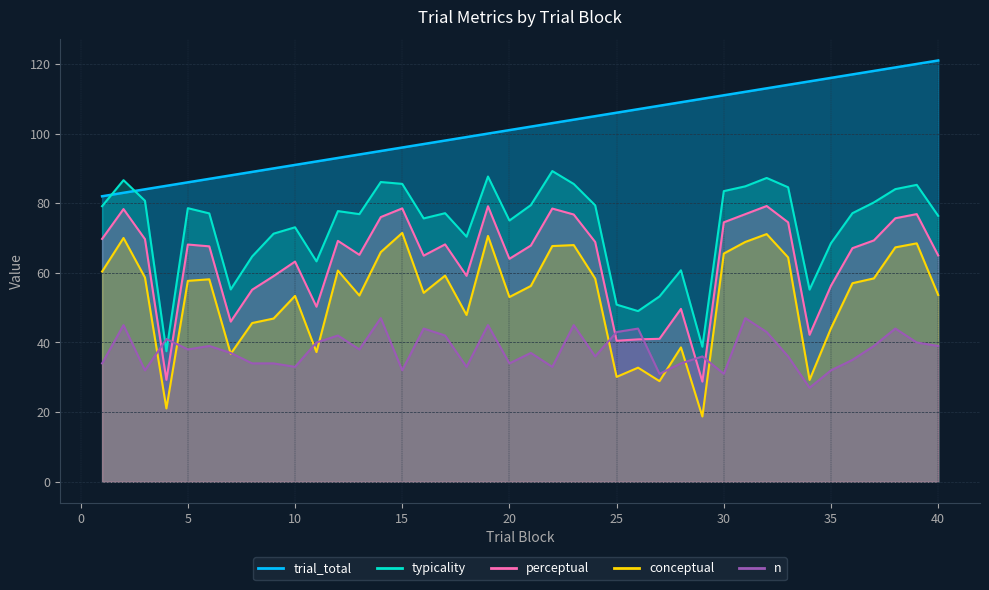

Which has a higher value, 17 or 38?

38